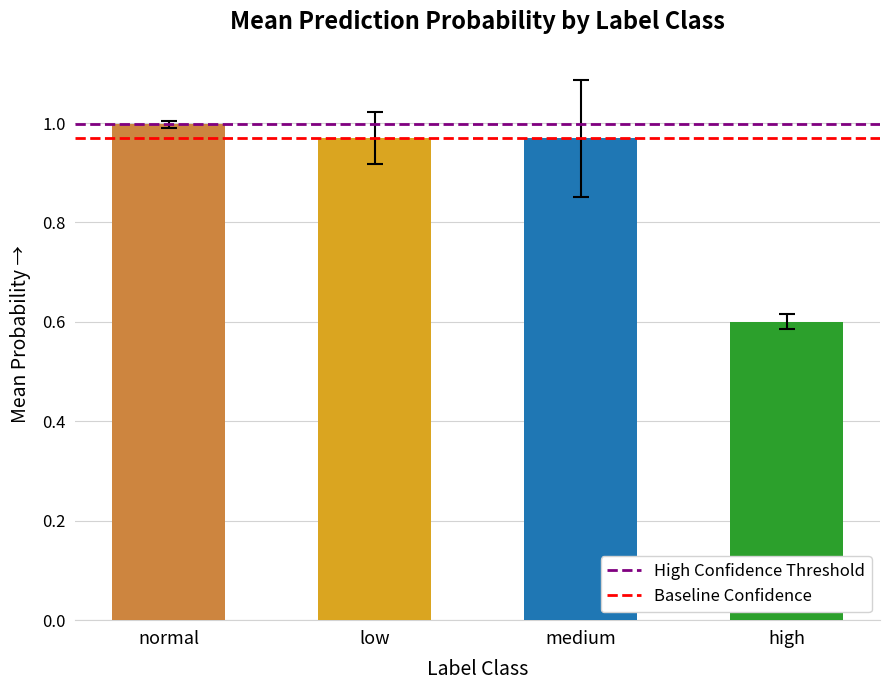

Which label corresponds to the smallest value in the chart?

high